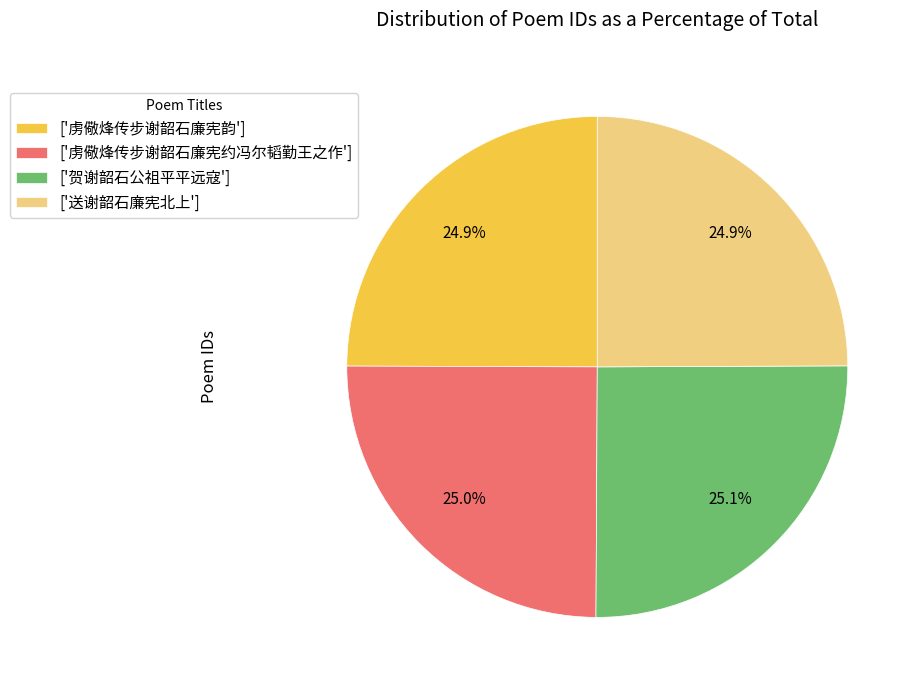

How many segments does this pie chart have?

4